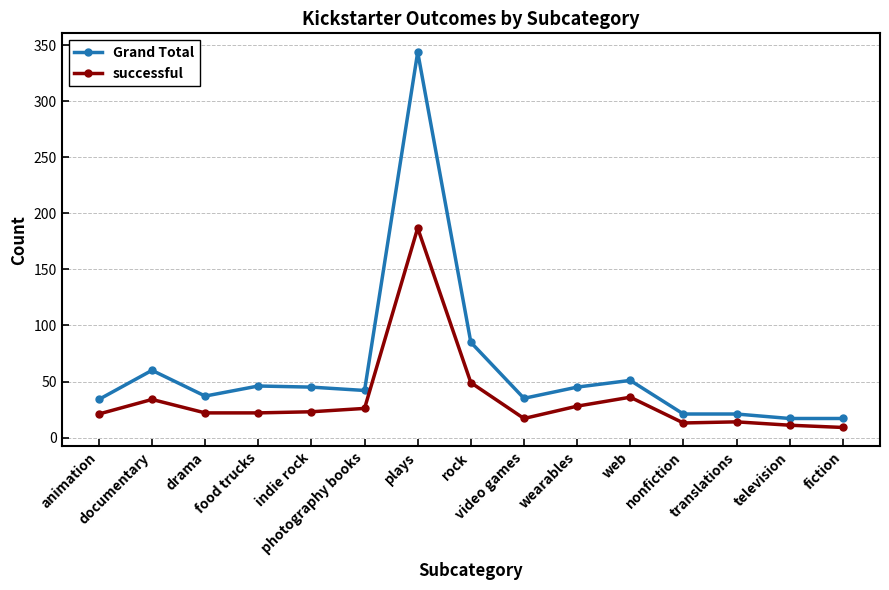

What is the label of the 1st point from the left?

animation